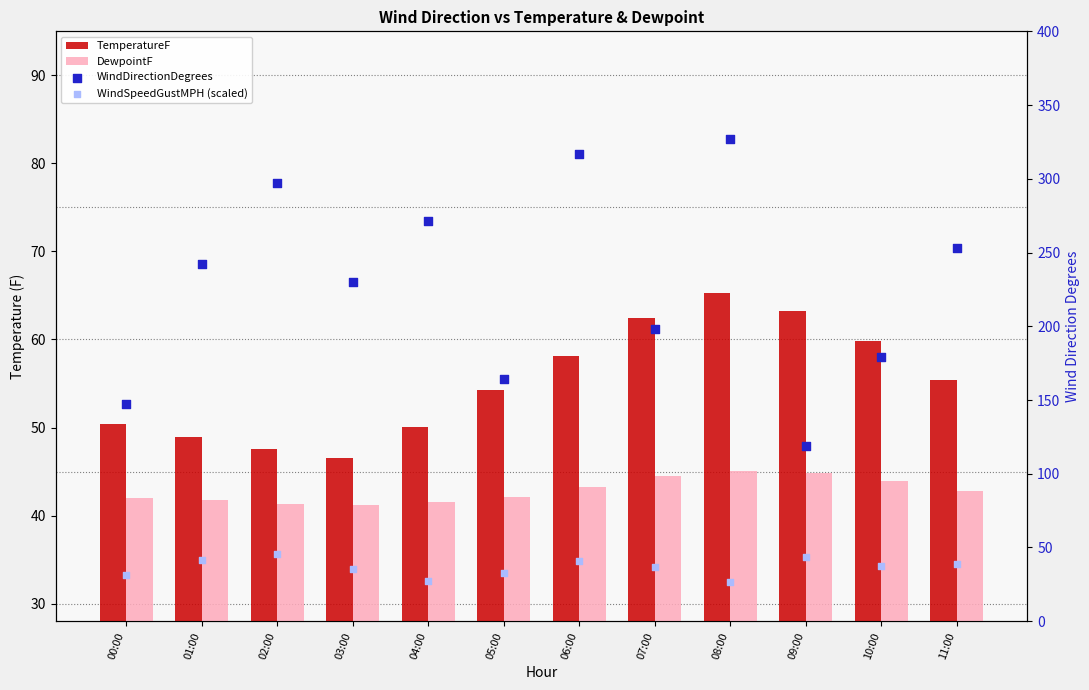

Which series contains the lowest Y value?

WindSpeedGustMPH (scaled)